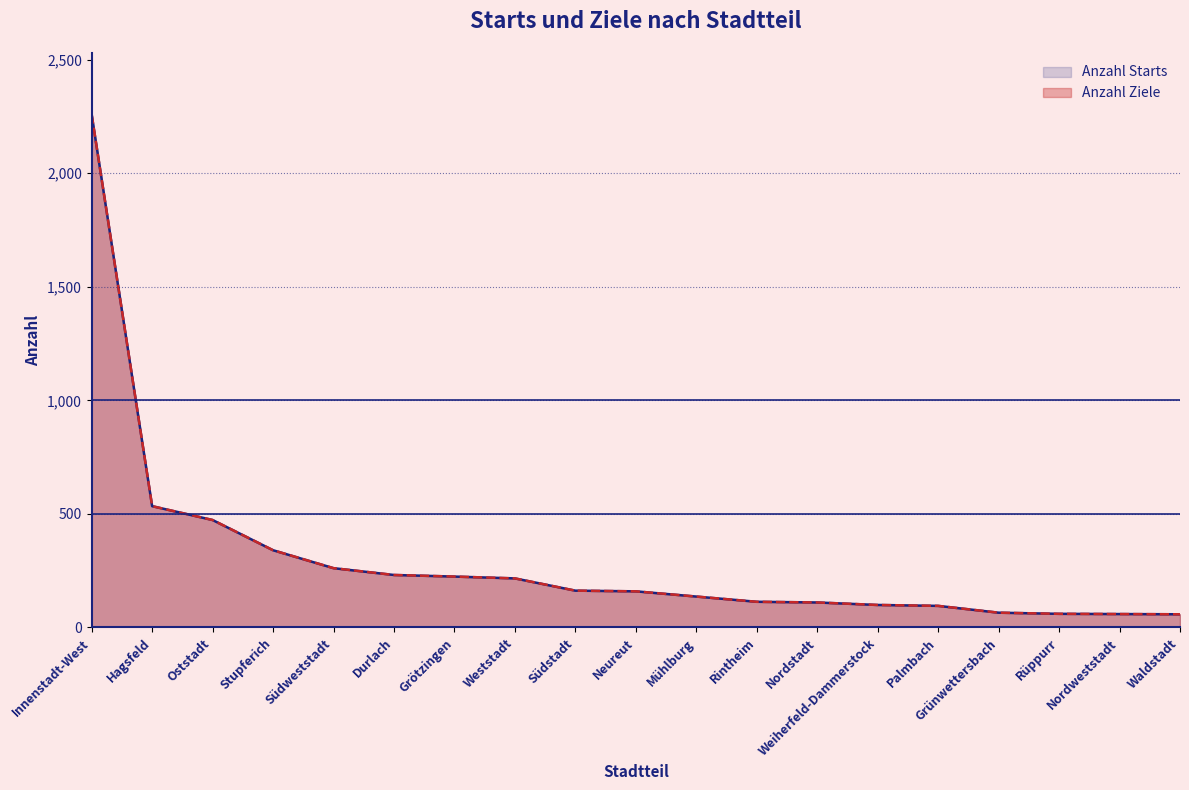

True or false: Anzahl Ziele and Anzahl Starts cross at least once.

False